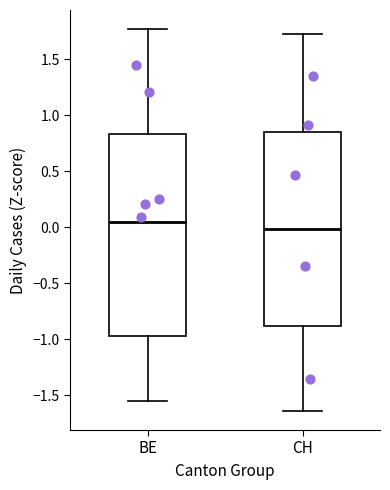

Which box's median line is the highest?

BE